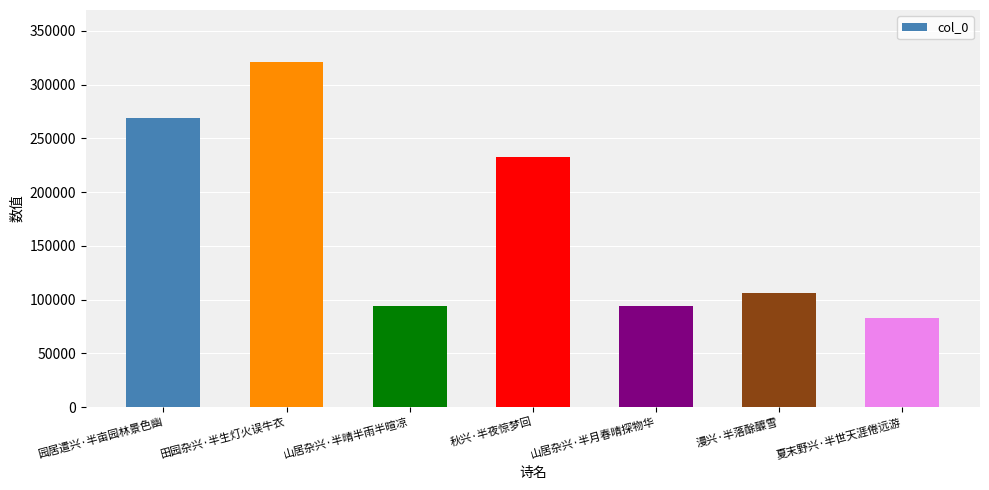

The chart shows a value of 495737 at 田园杂兴·半生灯火误牛衣. True or false?

False